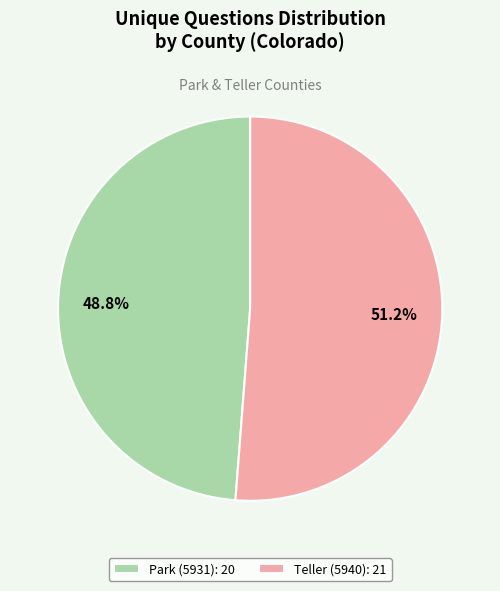

How many slices are in this pie chart?

2